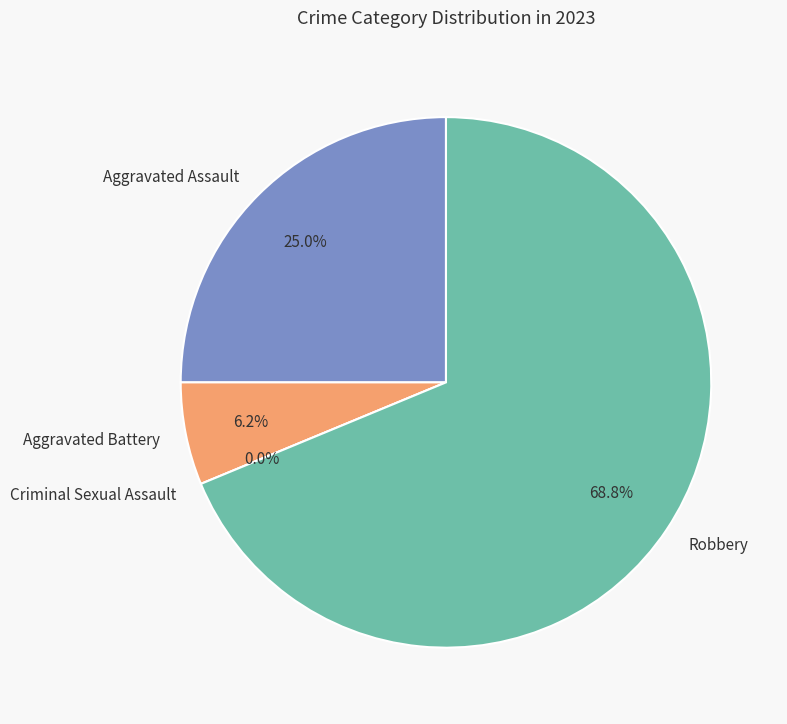

To the nearest percent, what is the difference between the Aggravated Battery and Criminal Sexual Assault slice percentages?

6%